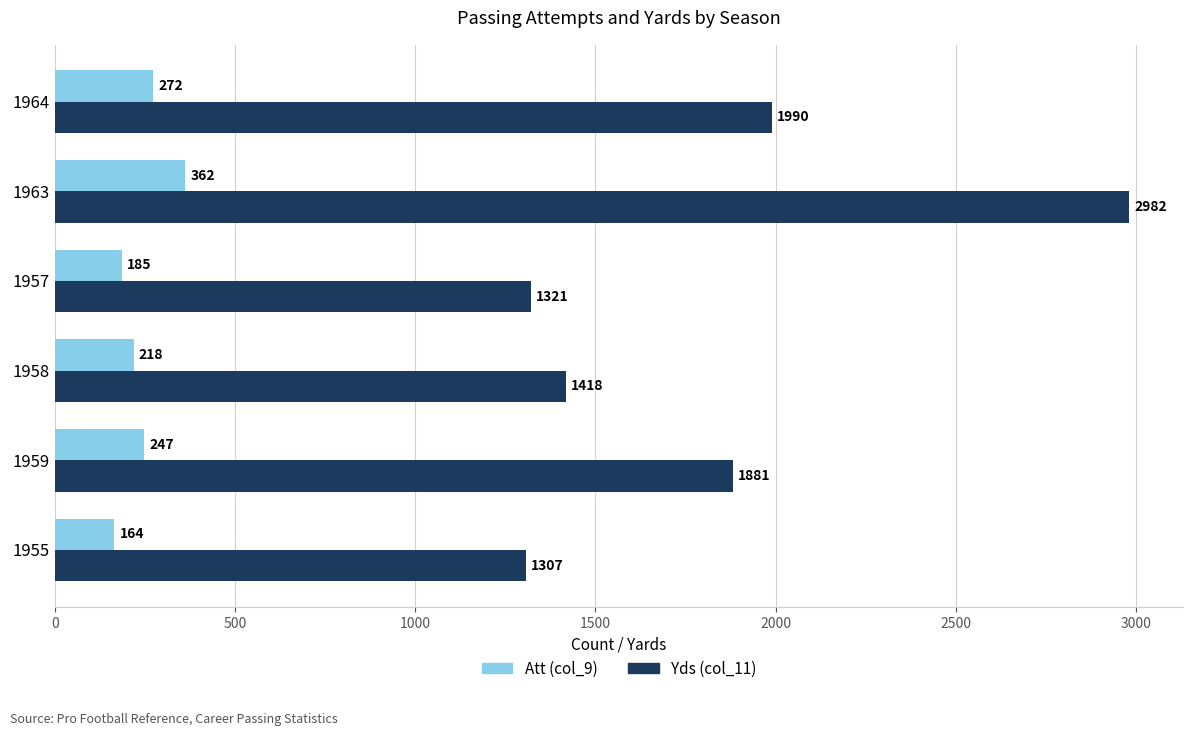

Which category has the lowest value across all series?

1955